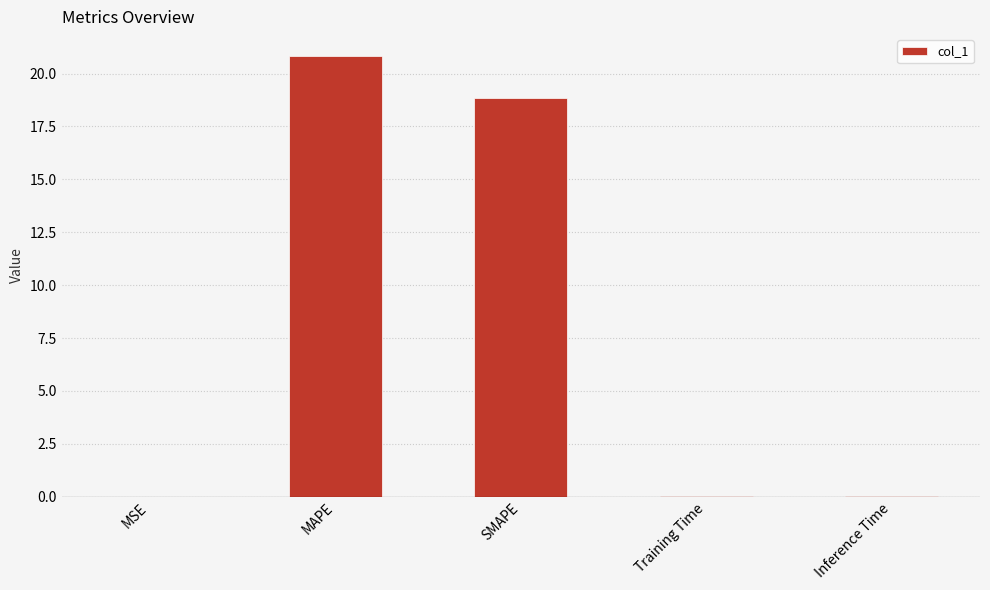

Are the bars horizontal?

No